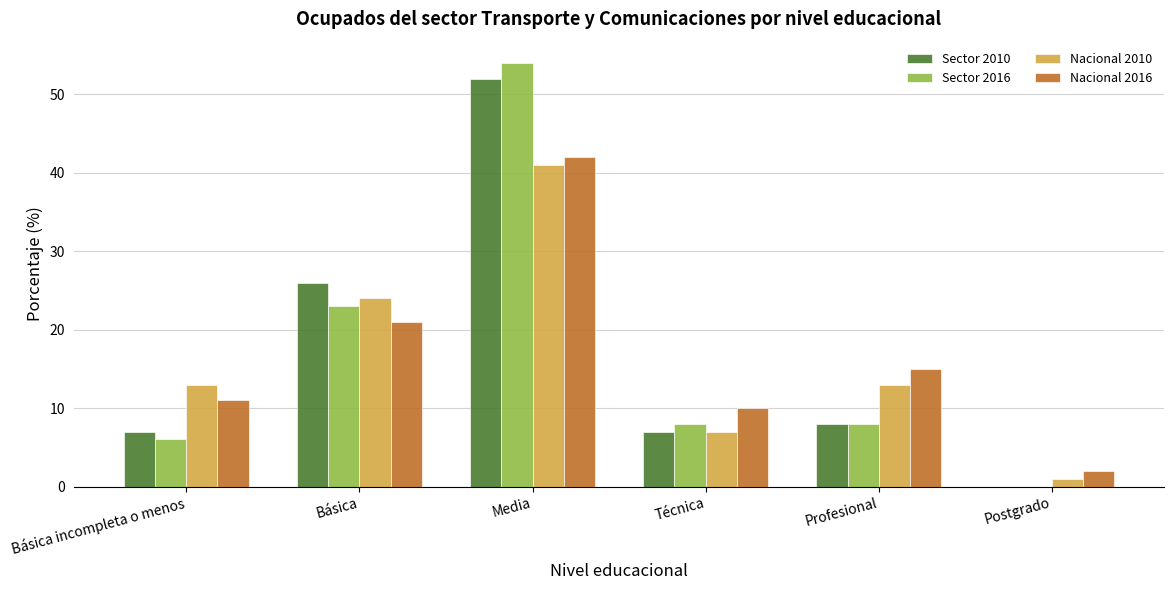

What is the average value of the Nacional 2016 series?

17